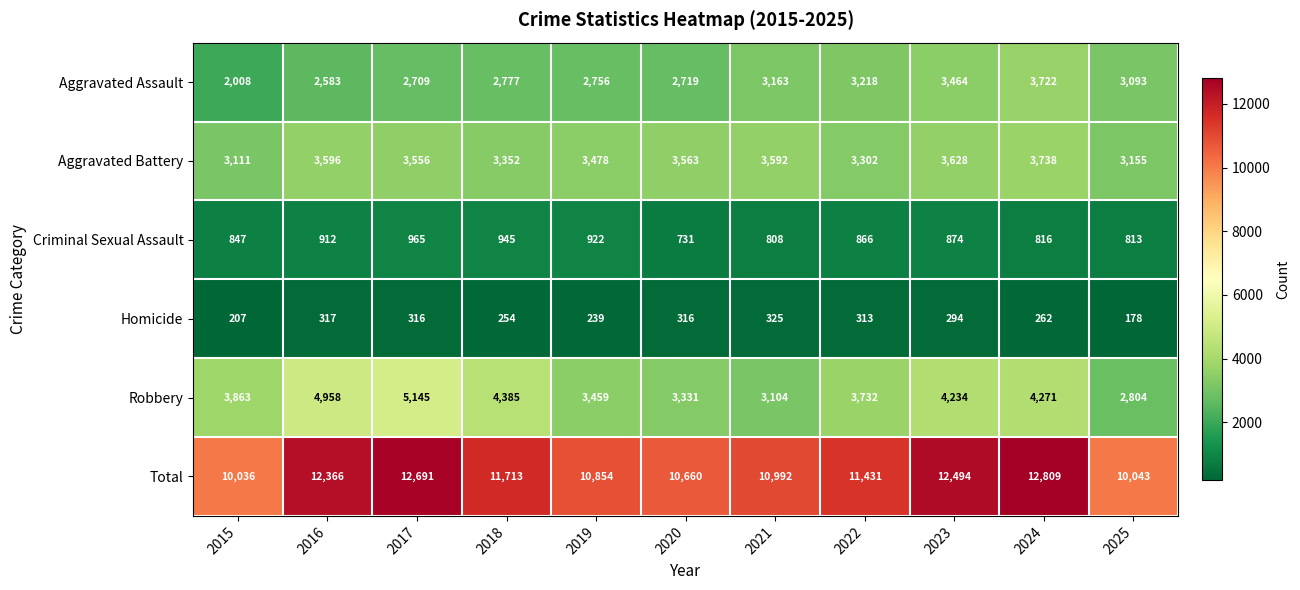

What is the sum of the Robbery values at 2024 and 2025?

7075